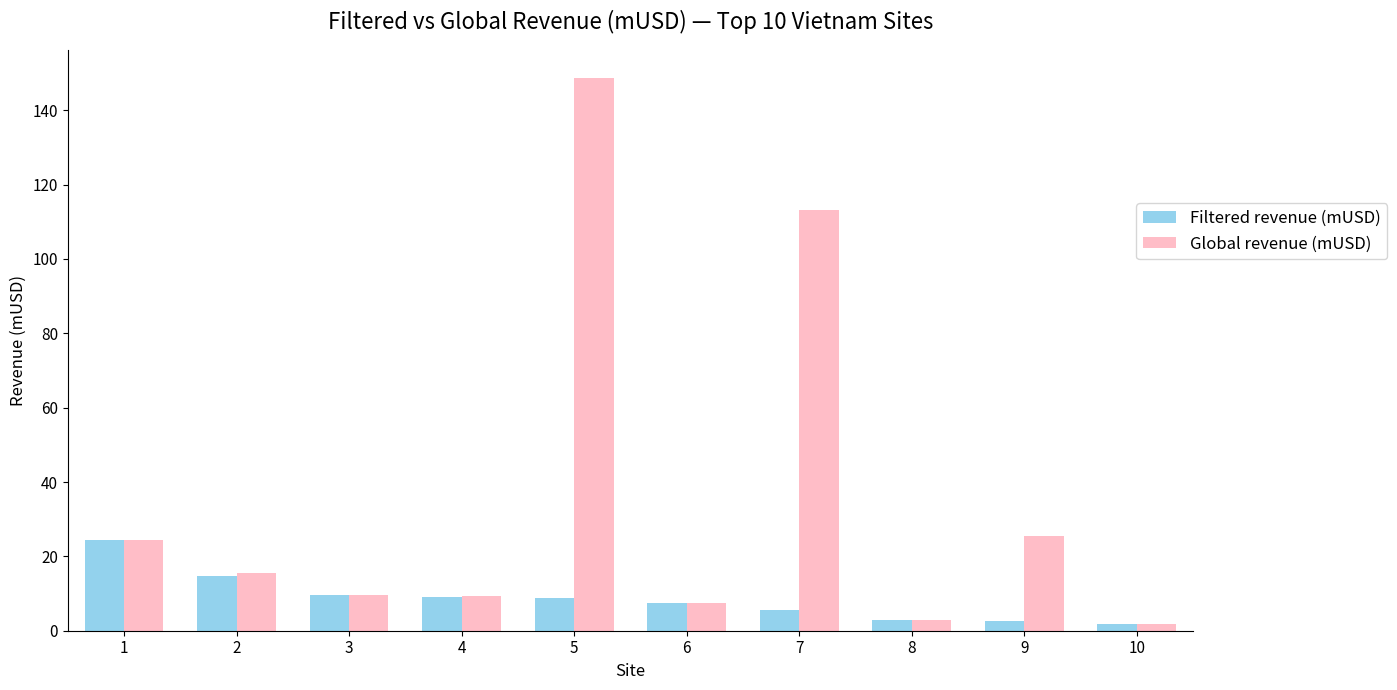

How many values in the Global revenue (mUSD) series exceed 15?

5